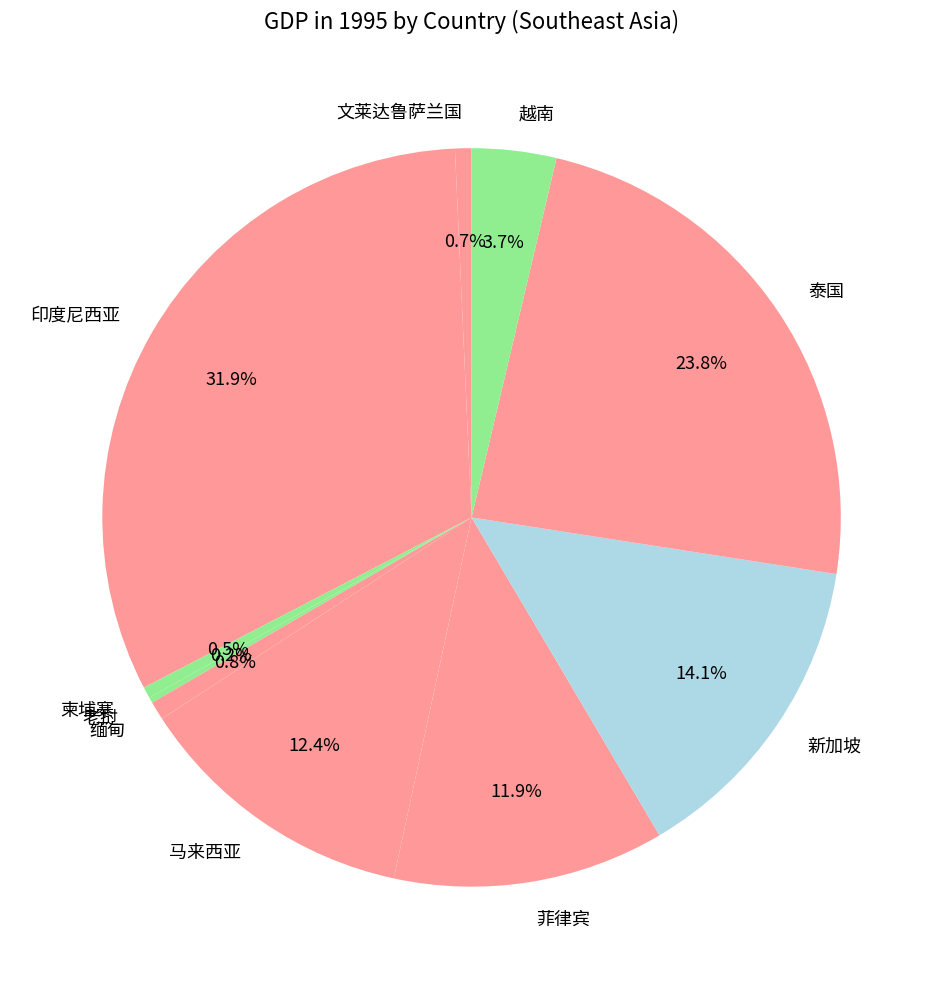

Which category has the biggest portion of the pie?

印度尼西亚